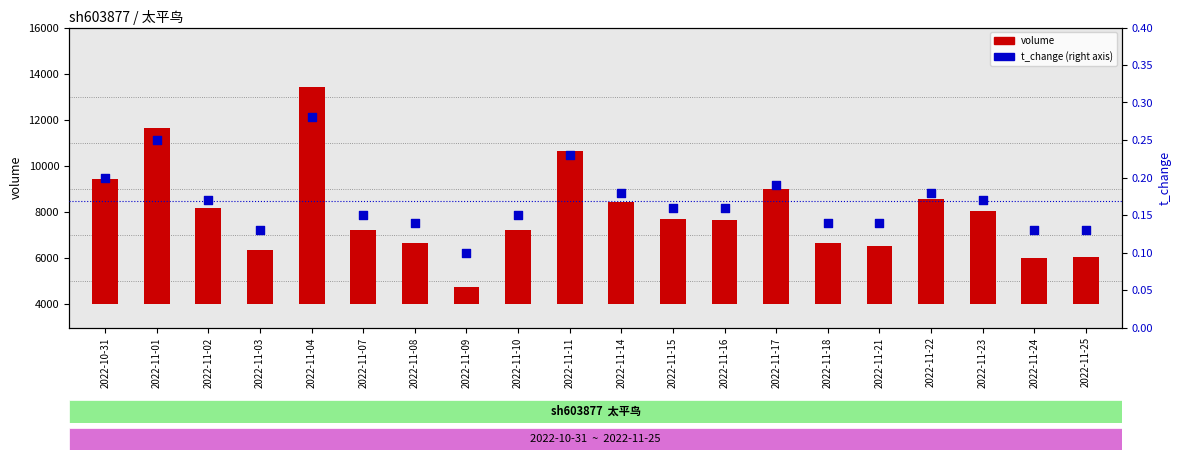

Which series reaches the minimum Y coordinate?

t_change